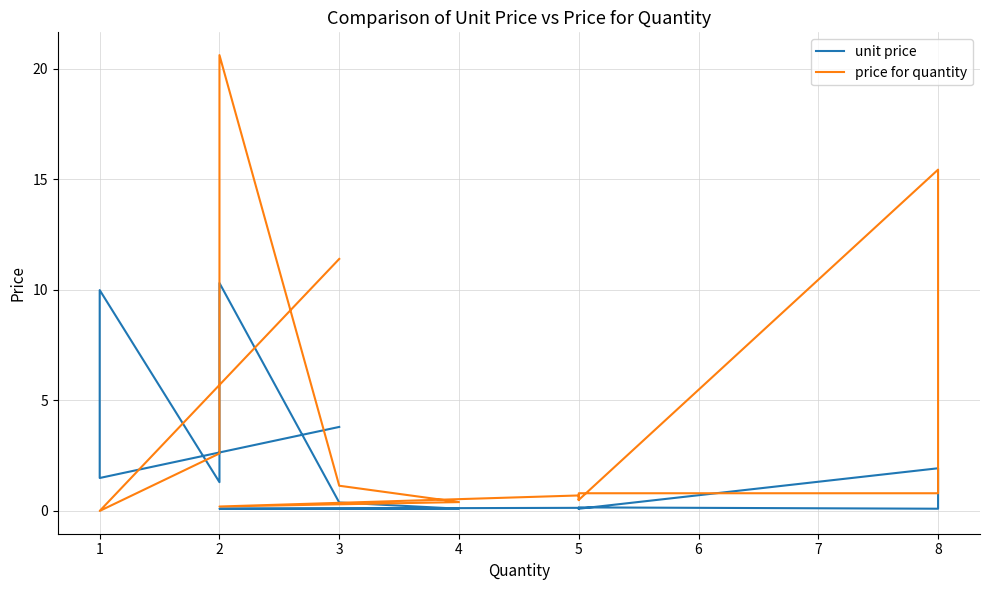

How many series are shown in this chart?

2